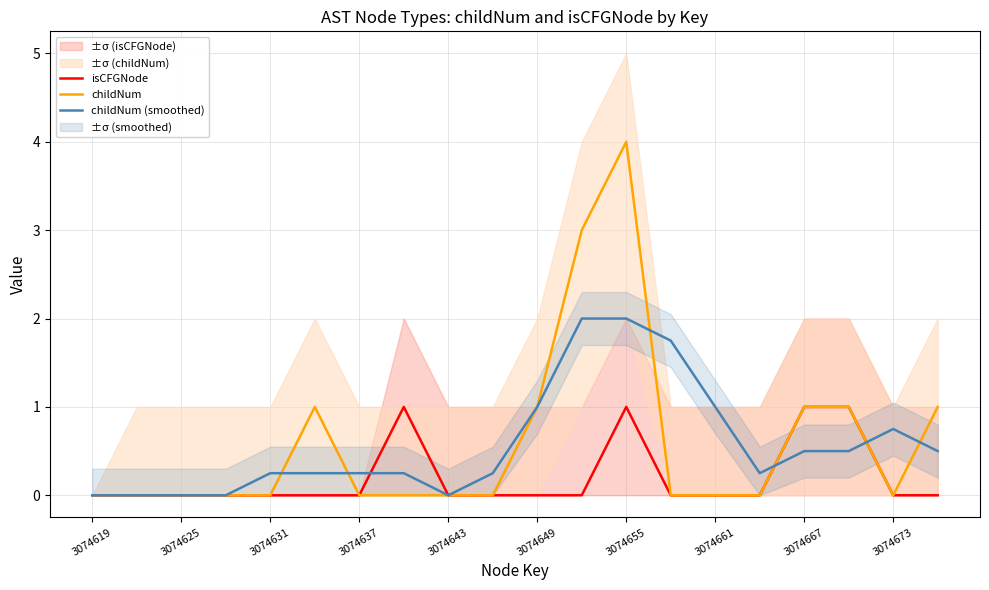

At which label is isCFGNode closest to 0?

3074619